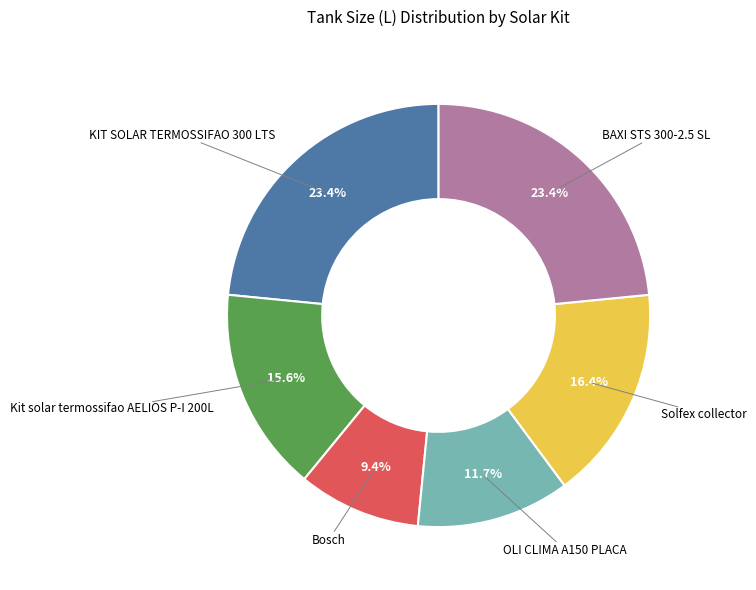

How many slices are in this pie chart?

6